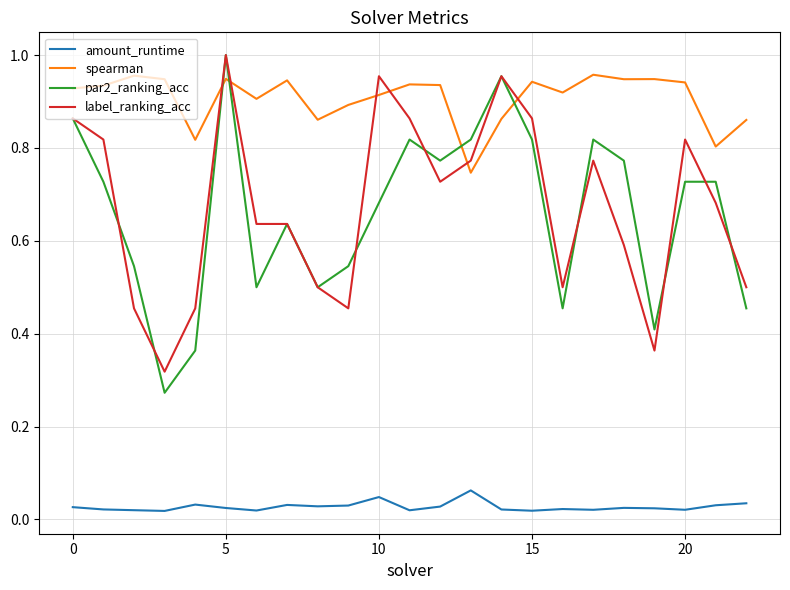

Which series has the largest range (max minus min)?

par2_ranking_acc